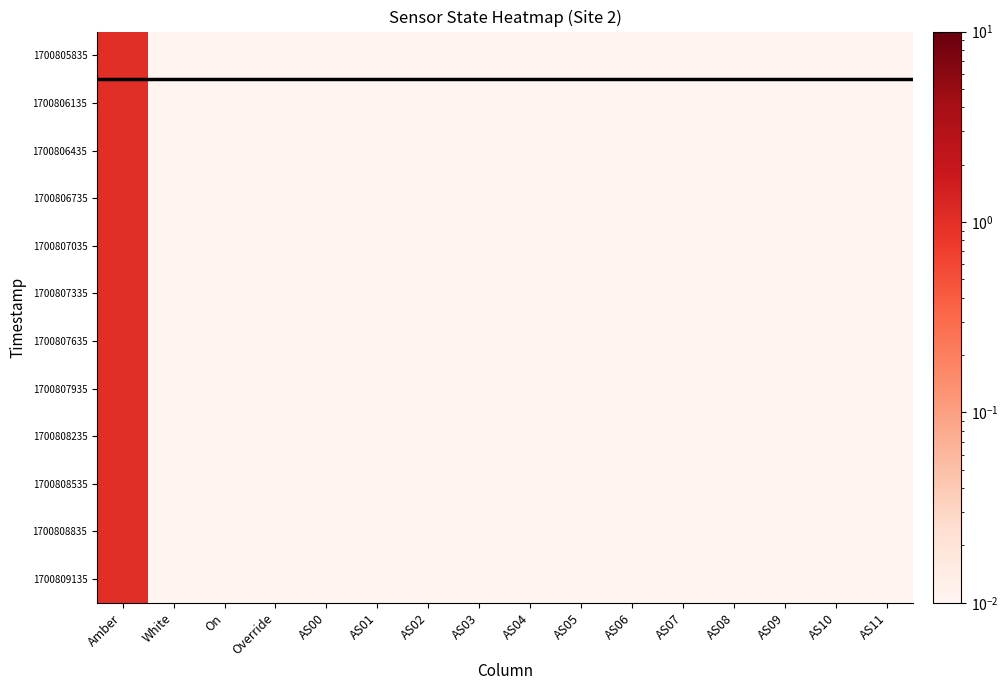

List the series in order of their peak value, lowest first.

1700805835, 1700806135, 1700806435, 1700806735, 1700807035, 1700807335, 1700807635, 1700807935, 1700808235, 1700808535, 1700808835, 1700809135